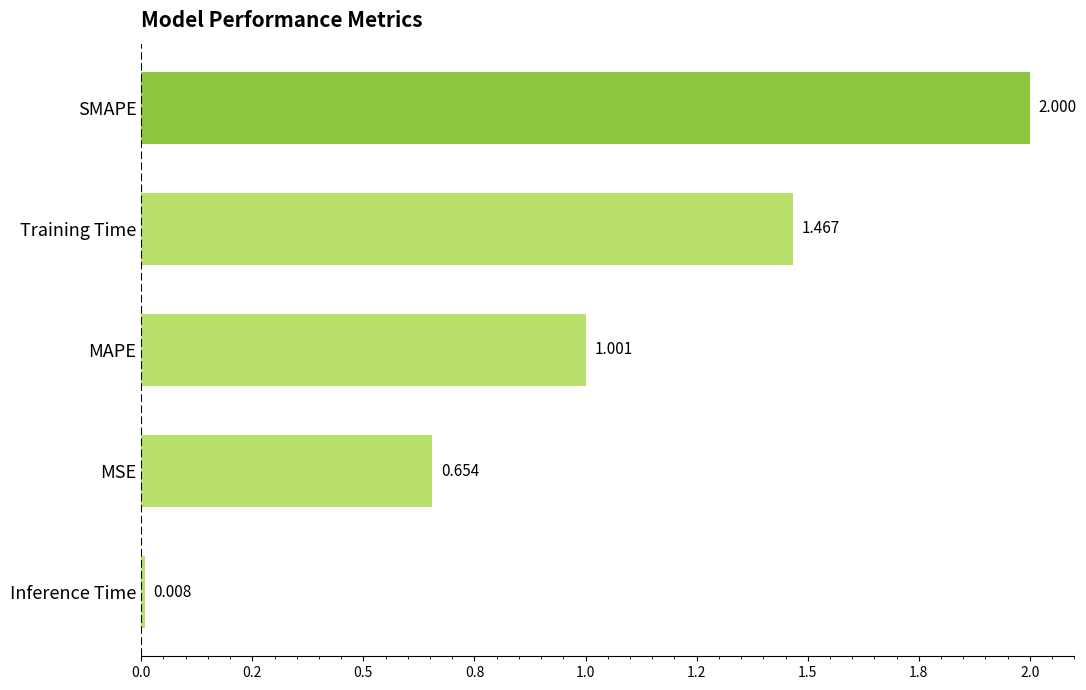

Does the chart contain stacked bars?

No